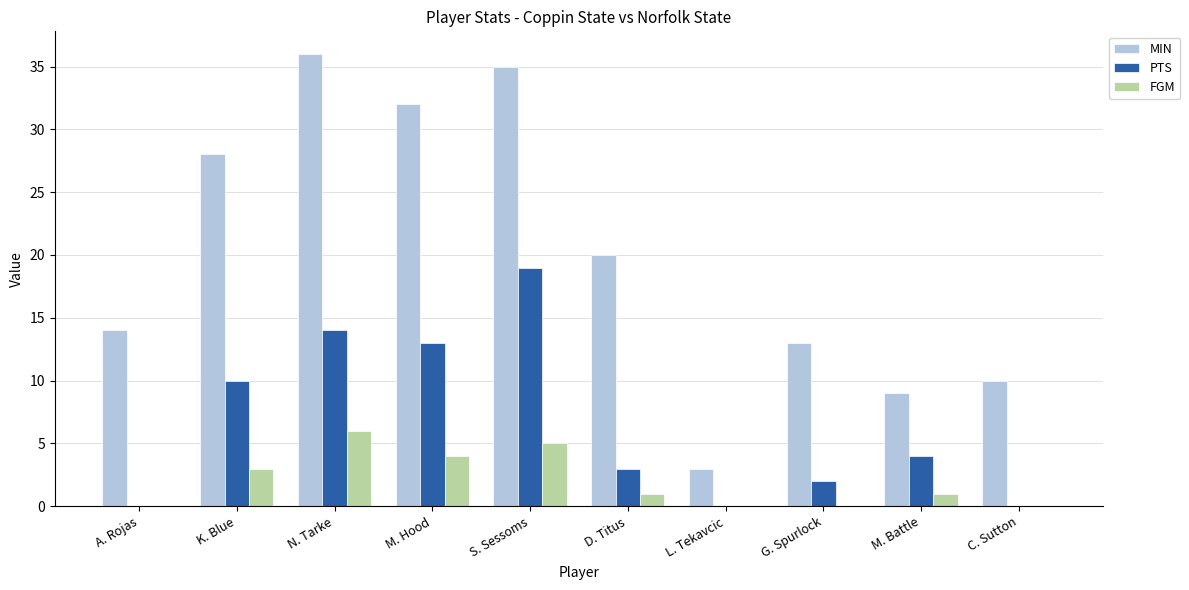

Which series has the largest total across all categories?

MIN